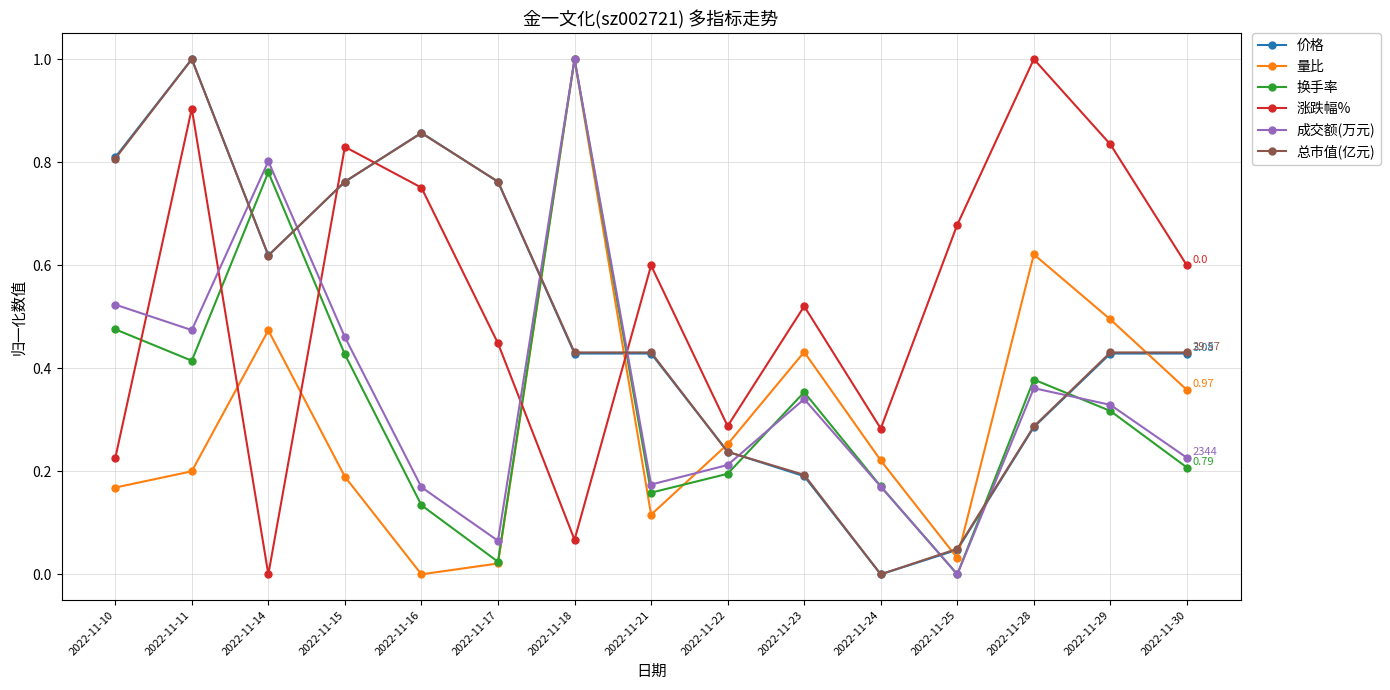

How many distinct data groups are displayed?

6